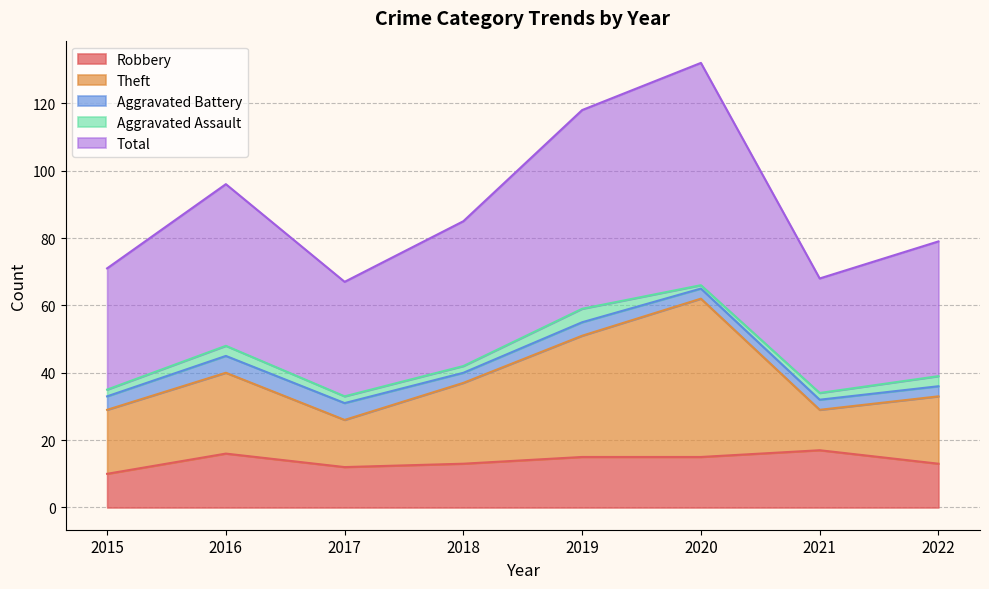

What is the difference between the highest and lowest values at 2015?

61